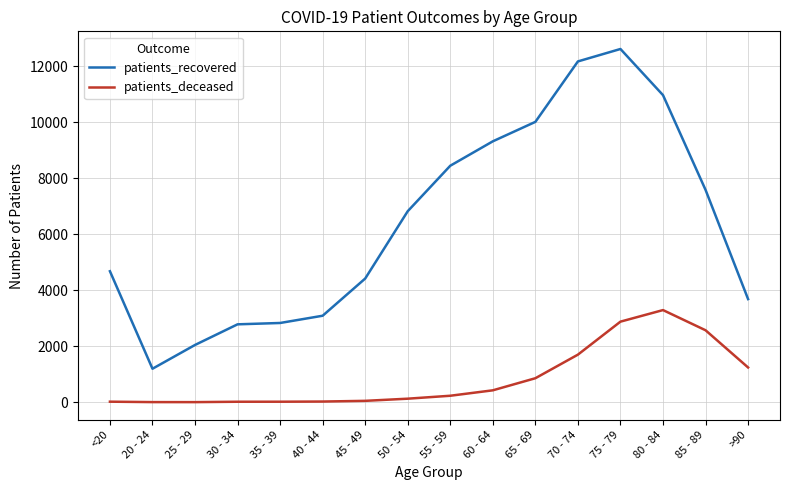

True or false: patients_deceased has a value of 851 at 75 - 79.

False